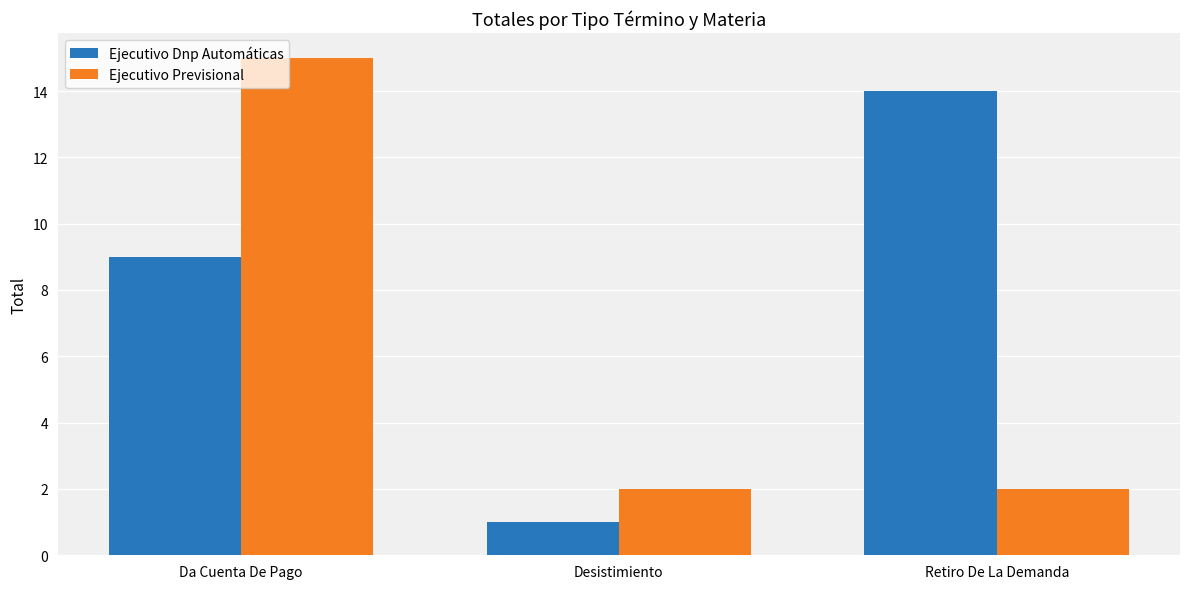

What is the value of the Ejecutivo Previsional bar at the 3rd from the left?

2